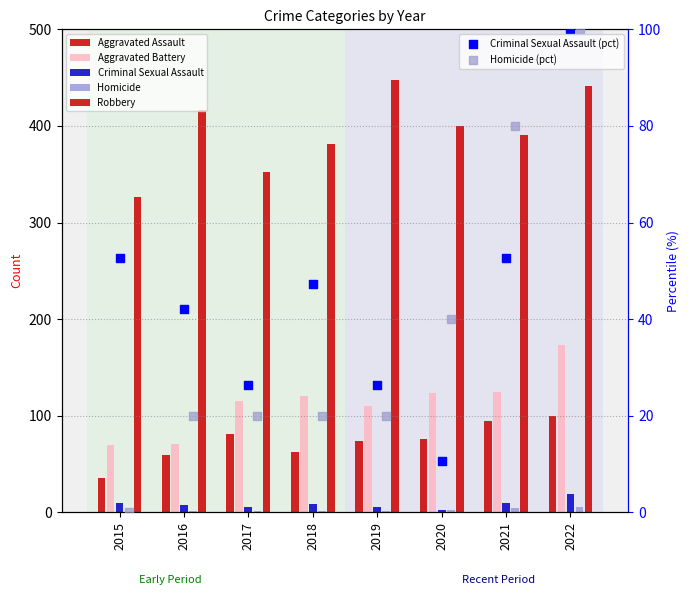

Is the value of Aggravated Battery at 2021 greater than the value of Robbery at 2022?

No